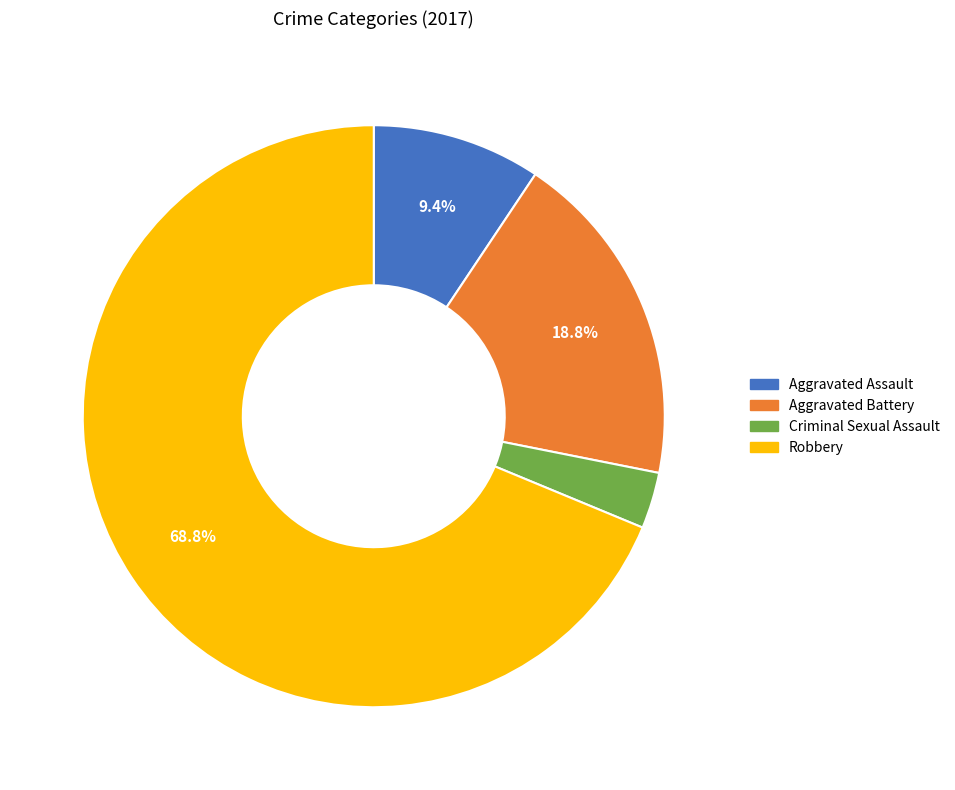

Which category has the biggest portion of the pie?

Robbery